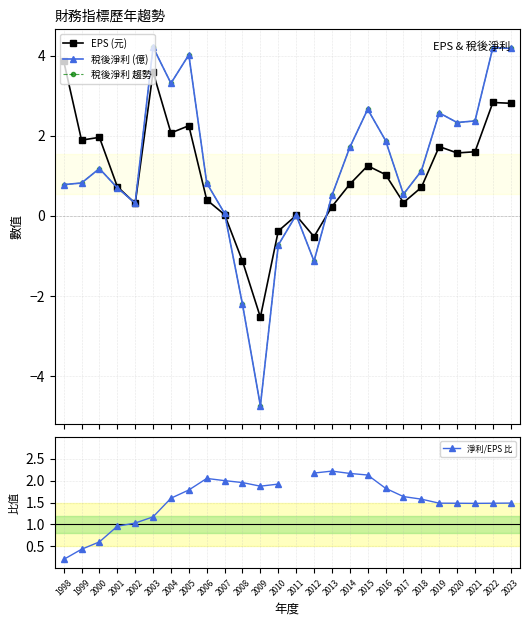

What is the value of the 淨利/EPS 比 point at the 2nd from the left?

0.4